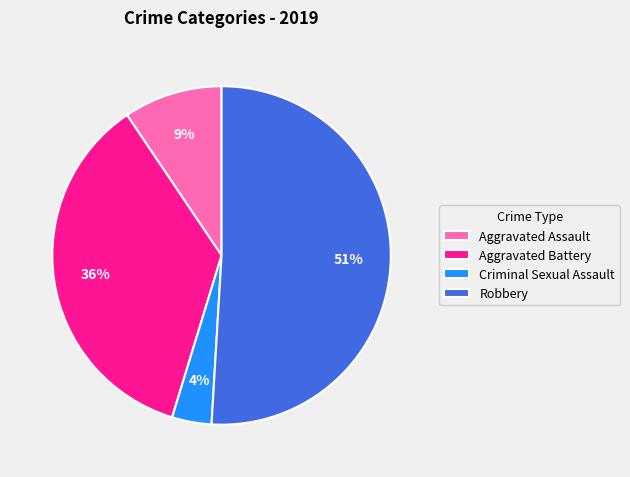

Rank the categories by value from highest to lowest.

Robbery, Aggravated Battery, Aggravated Assault, Criminal Sexual Assault